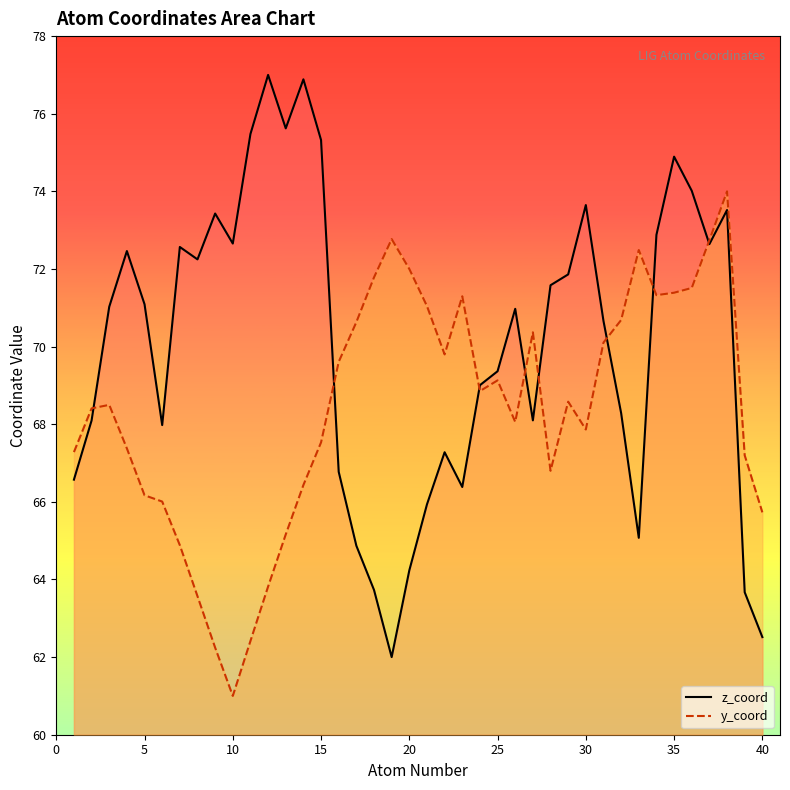

Reading left to right, list all the values displayed in this chart.

z_coord_line: 66.6	68.1	71.0	72.5	71.1	68.0	72.6	72.2	73.4	72.7	75.5	77.0	75.6	76.9	75.3	66.8	64.9	63.7	62.0	64.2	65.9	67.3	66.4	69.0	69.4	71.0	68.1	71.6	71.9	73.6	70.7	68.3	65.1	72.9	74.9	74.0	72.6	73.5	63.7	62.5
y_coord_line: 67.3	68.4	68.5	67.4	66.2	66.0	64.9	63.6	62.2	61.0	62.4	63.8	65.2	66.4	67.5	69.6	70.6	71.8	72.8	72.0	71.0	69.8	71.3	68.9	69.1	68.1	70.4	66.8	68.6	67.9	70.1	70.7	72.5	71.3	71.4	71.5	72.7	74.0	67.2	65.7